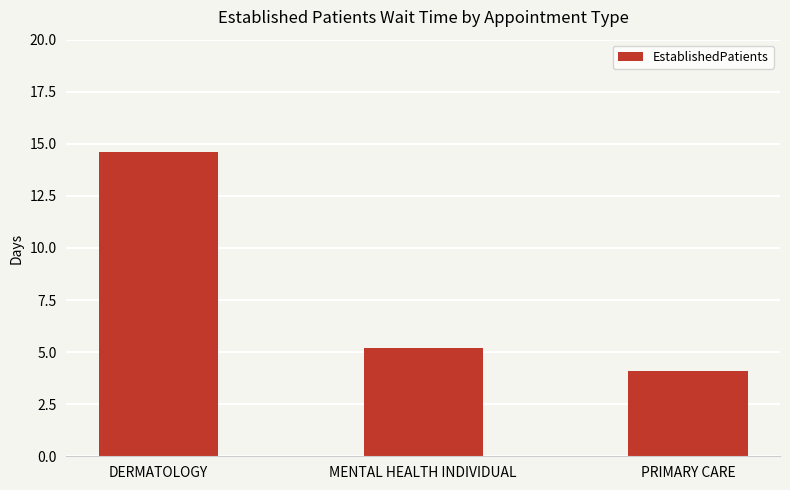

At which label is the value closest to 9?

MENTAL HEALTH INDIVIDUAL